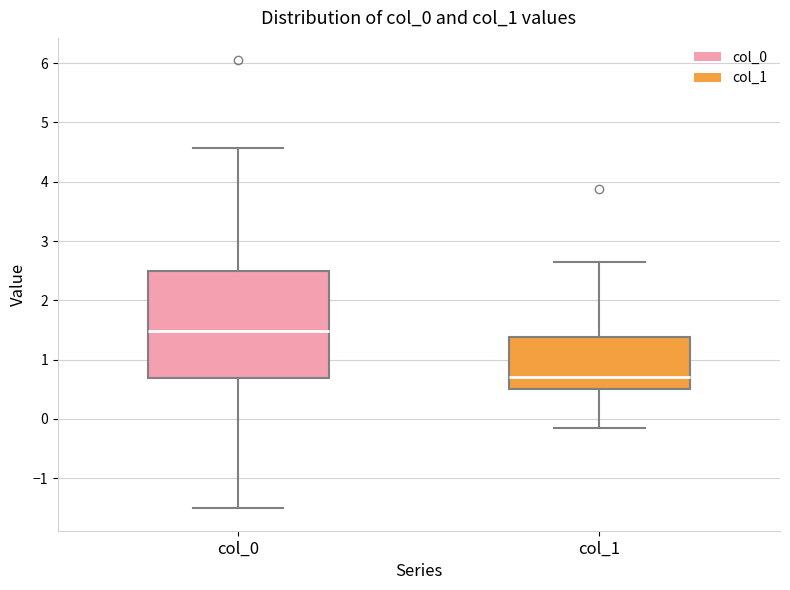

Which box is the tallest, from its lower edge to its upper edge?

col_0